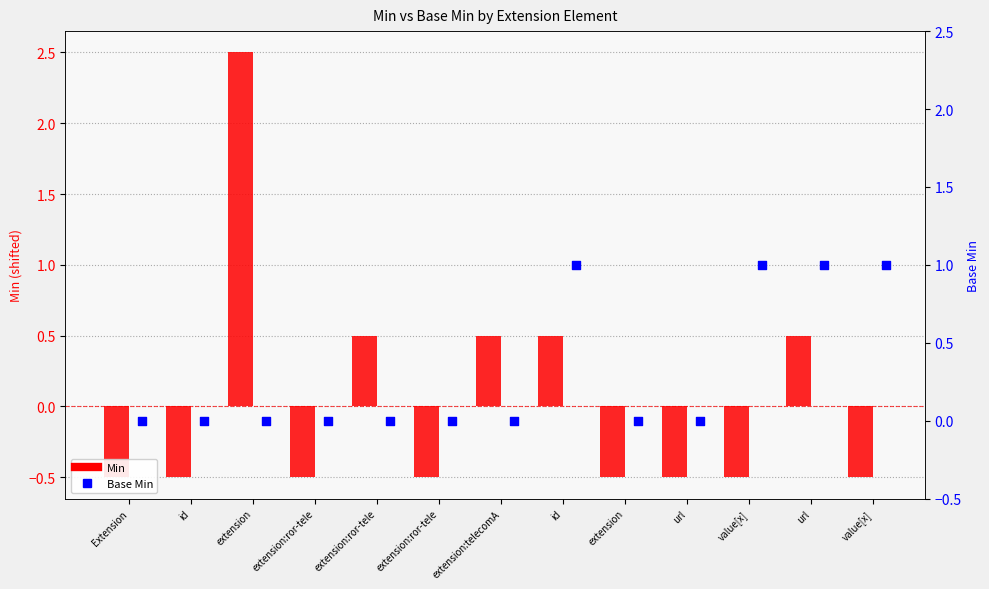

Which series has the widest spread of Y values?

Min